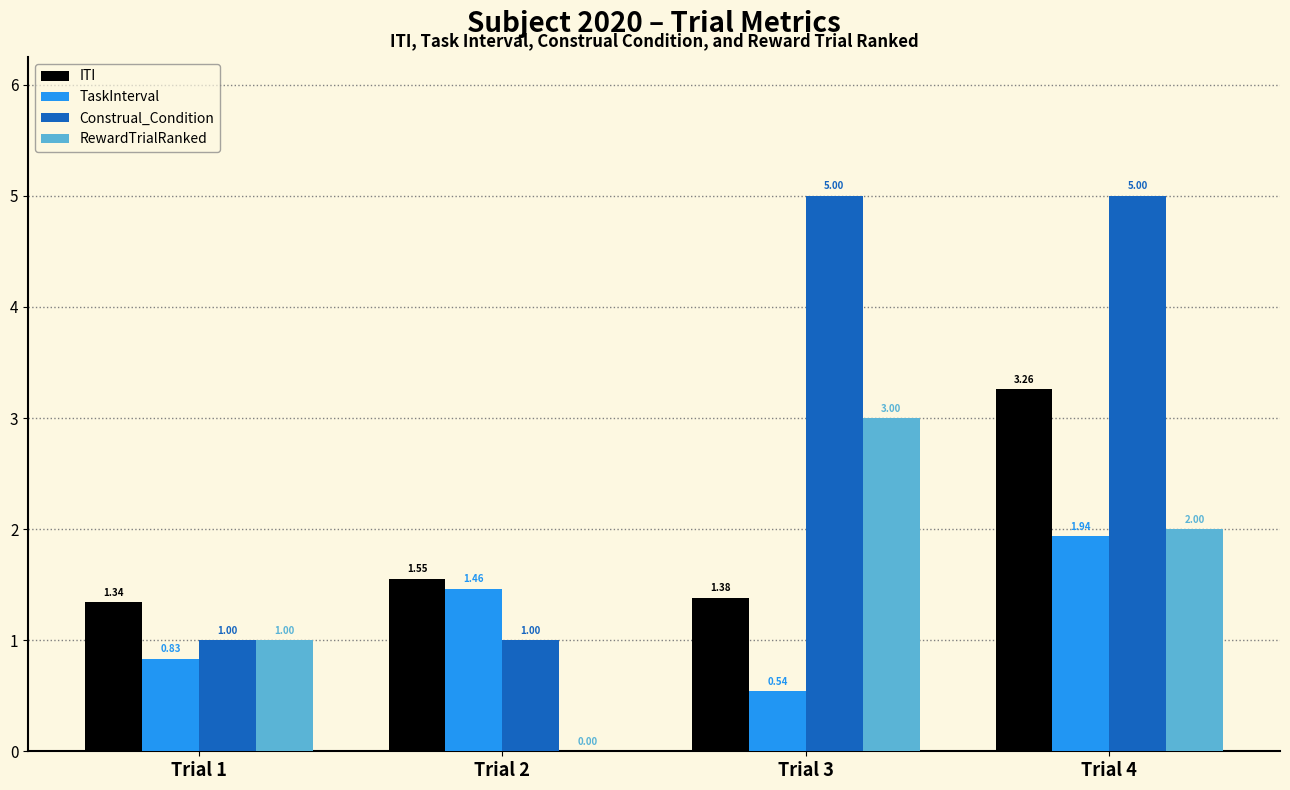

What is the sum of the Construal_Condition values at Trial 2 and Trial 1?

2.0